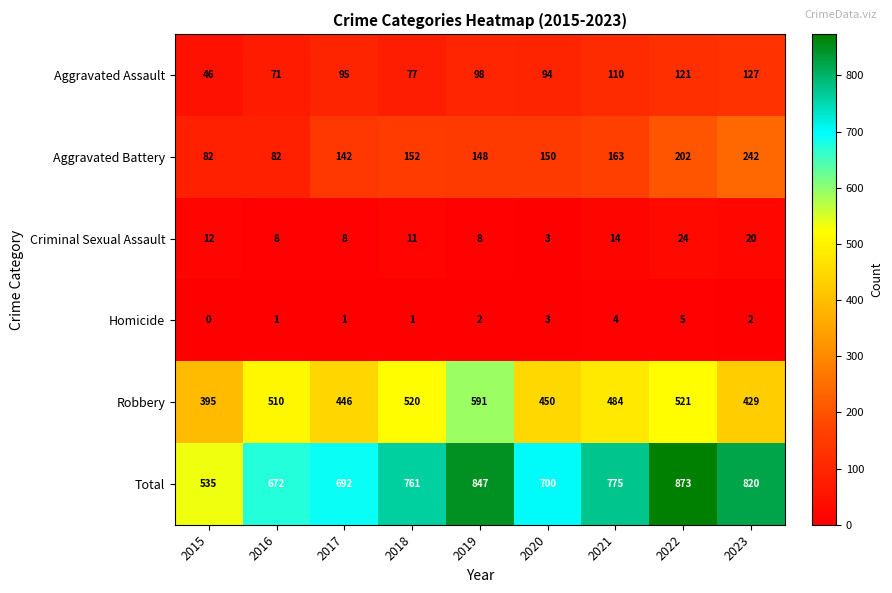

What value does the Robbery series have at 2019, to the nearest 5?

590